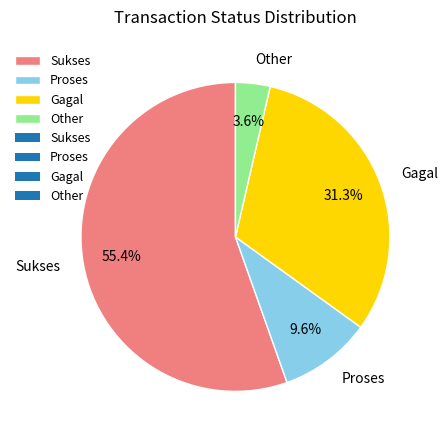

Count the number of slices in the pie.

4